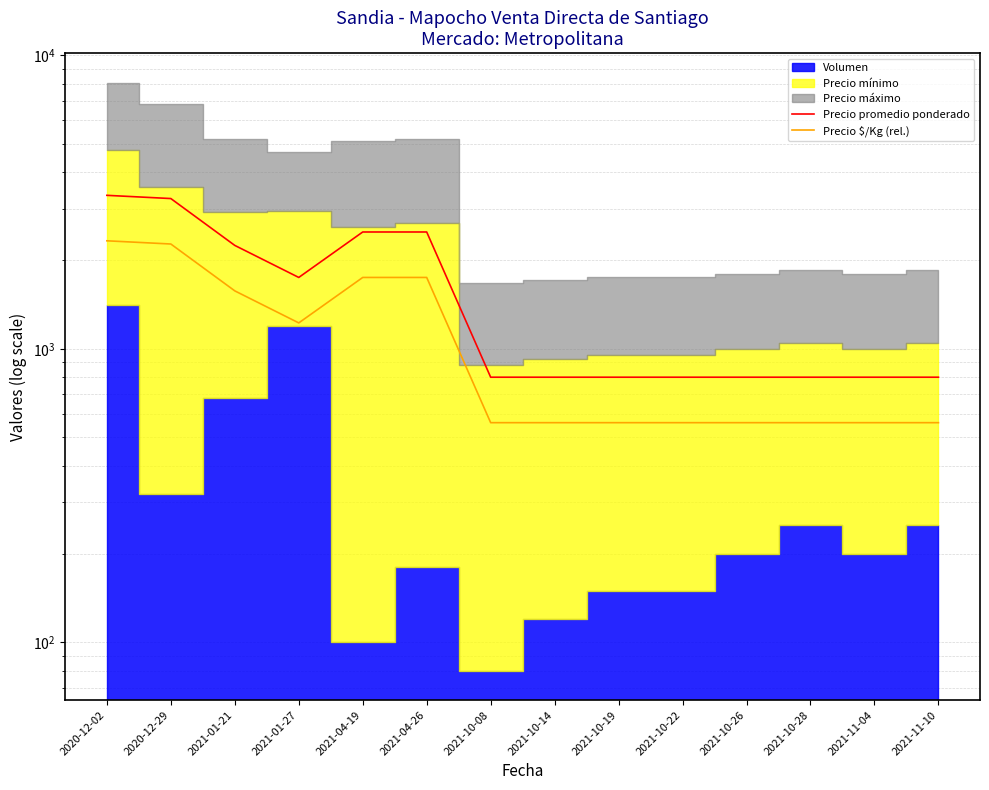

Which series changed the most between 2021-04-19 and 2021-04-26?

Precio promedio ponderado